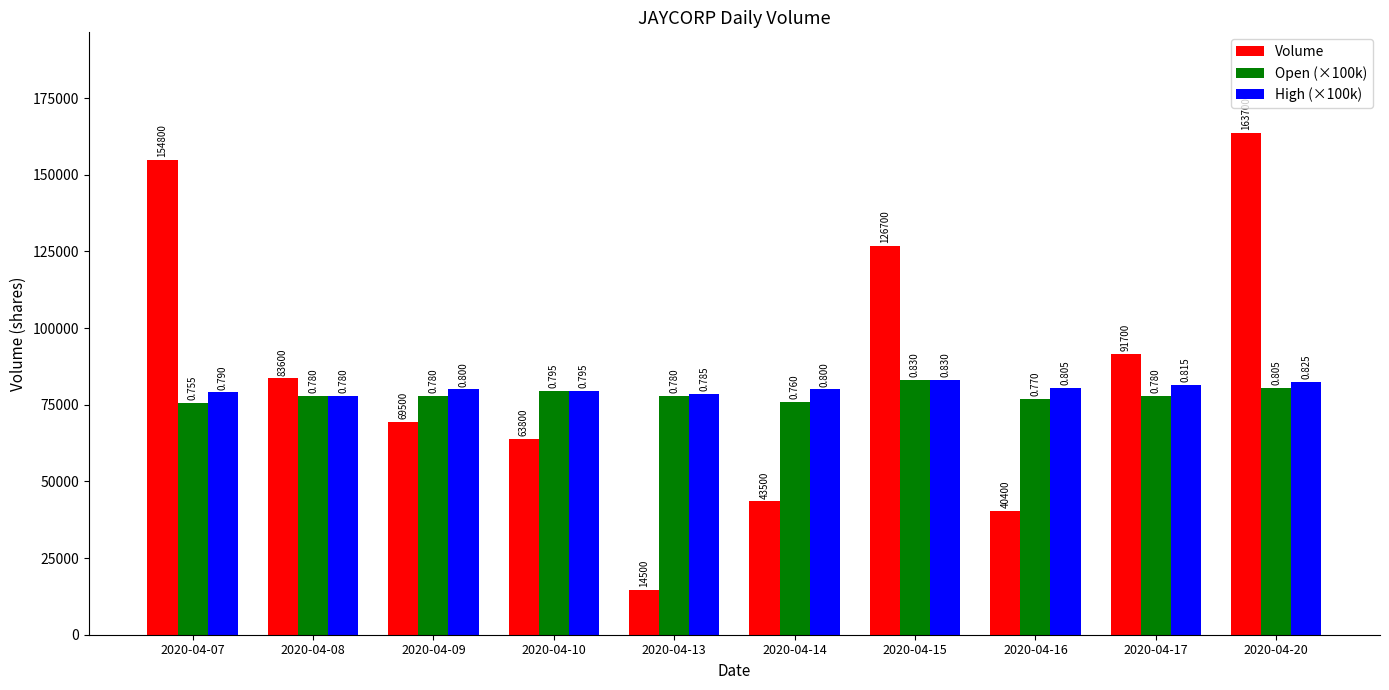

At 2020-04-20, list the series in order from largest to smallest.

Volume, High (×100k), Open (×100k)